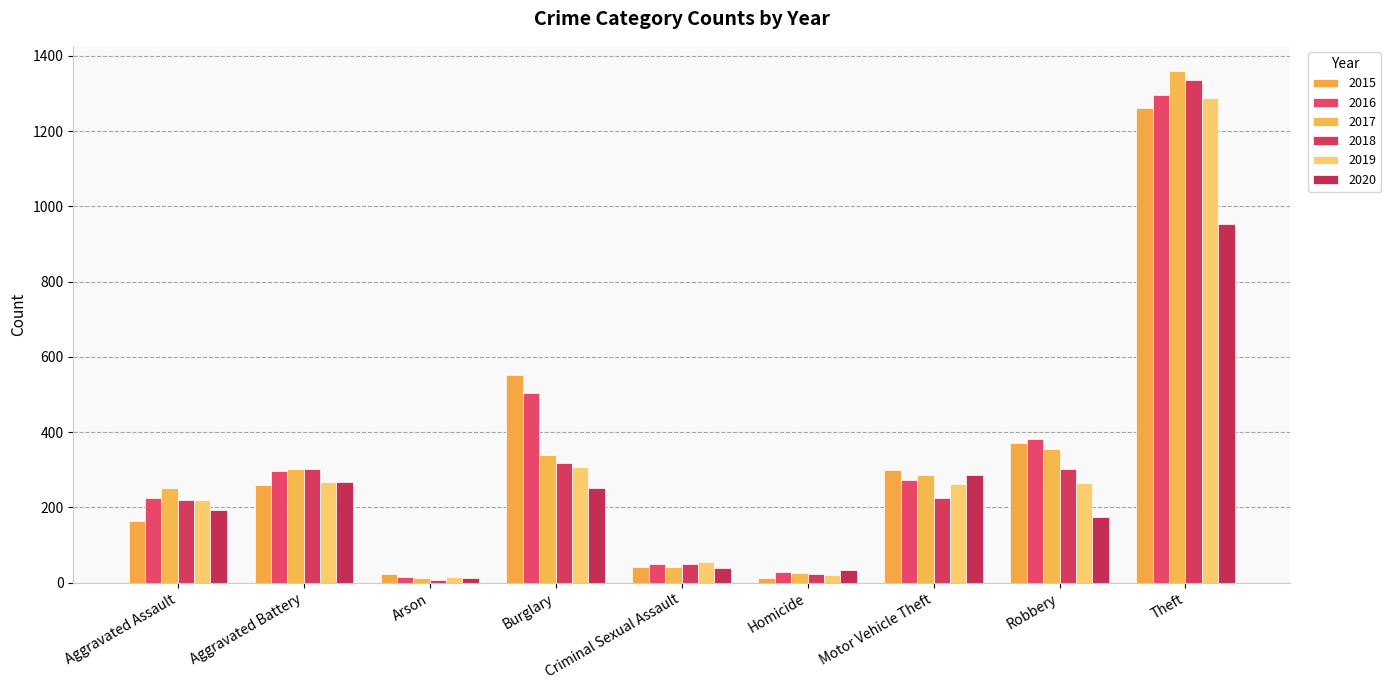

What is the maximum value for 2017?

1359